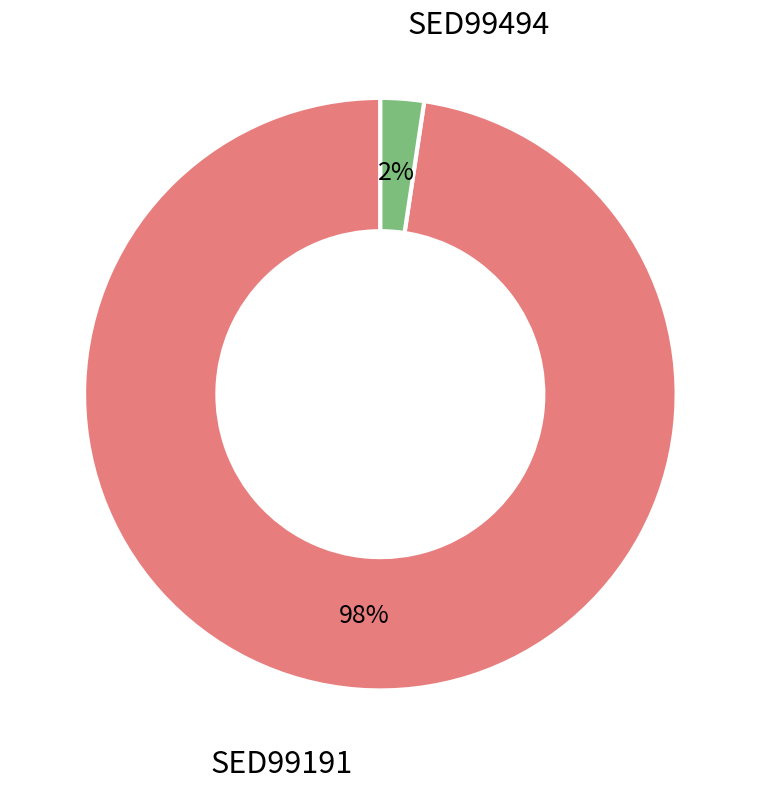

To the nearest percent, what is the average slice percentage?

50%